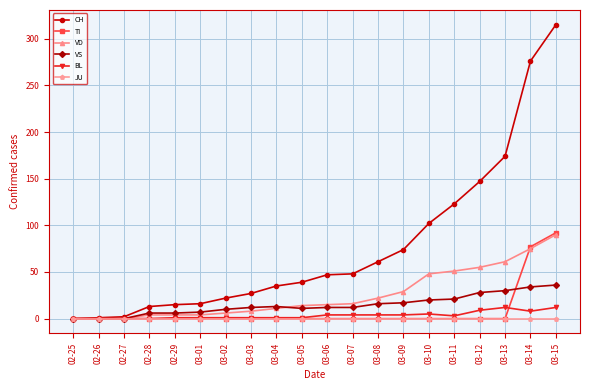

Which series has the widest spread of values?

CH